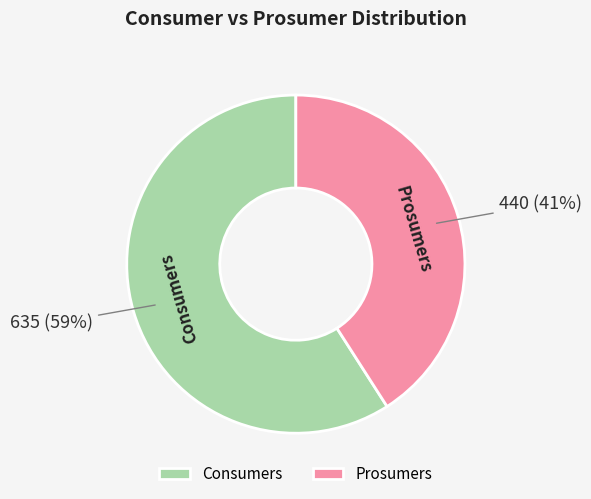

Combined, do Prosumers and Consumers account for over 50%?

Yes